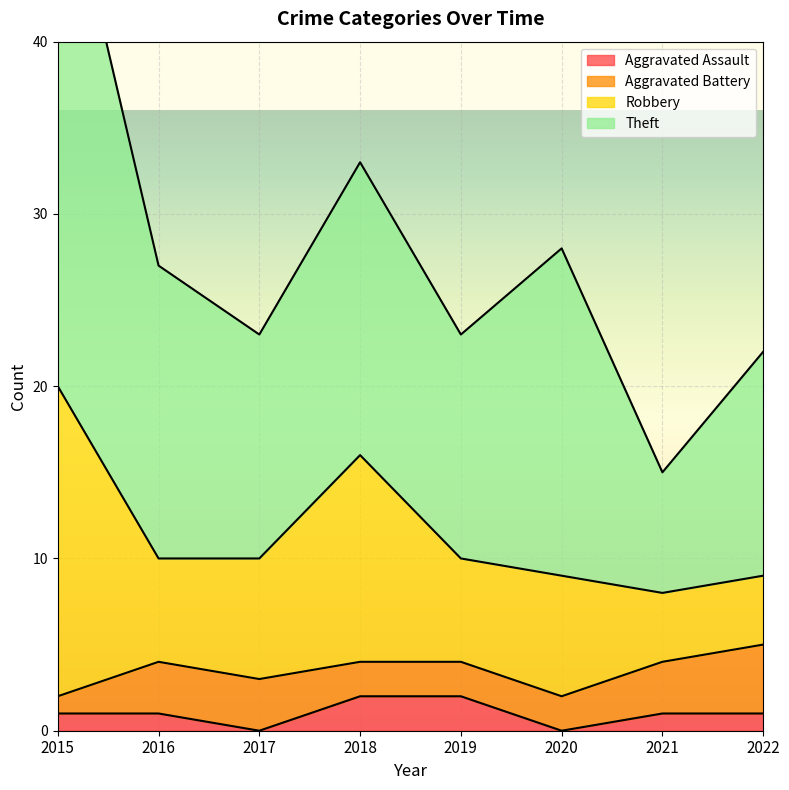

Reading left to right, list all the values displayed in this chart.

Aggravated Assault: 2015=1	2016=1	2017=0	2018=2	2019=2	2020=0	2021=1	2022=1
Aggravated Battery: 2015=1	2016=3	2017=3	2018=2	2019=2	2020=2	2021=3	2022=4
Robbery: 2015=18	2016=6	2017=7	2018=12	2019=6	2020=7	2021=4	2022=4
Theft: 2015=32	2016=17	2017=13	2018=17	2019=13	2020=19	2021=7	2022=13